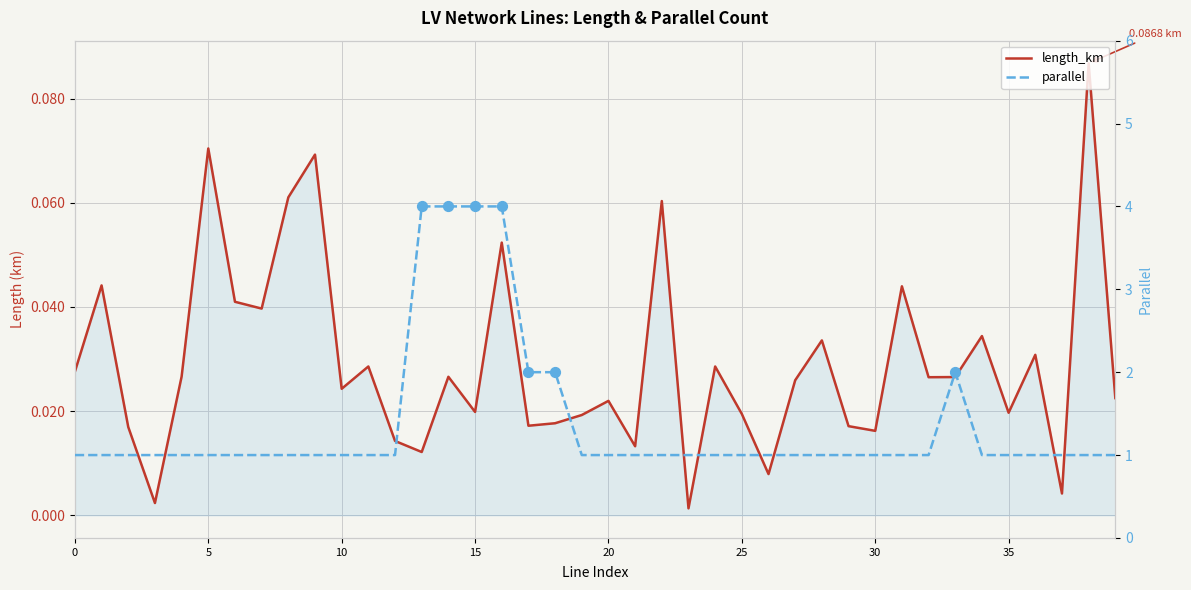

Which series reaches the maximum Y coordinate?

parallel